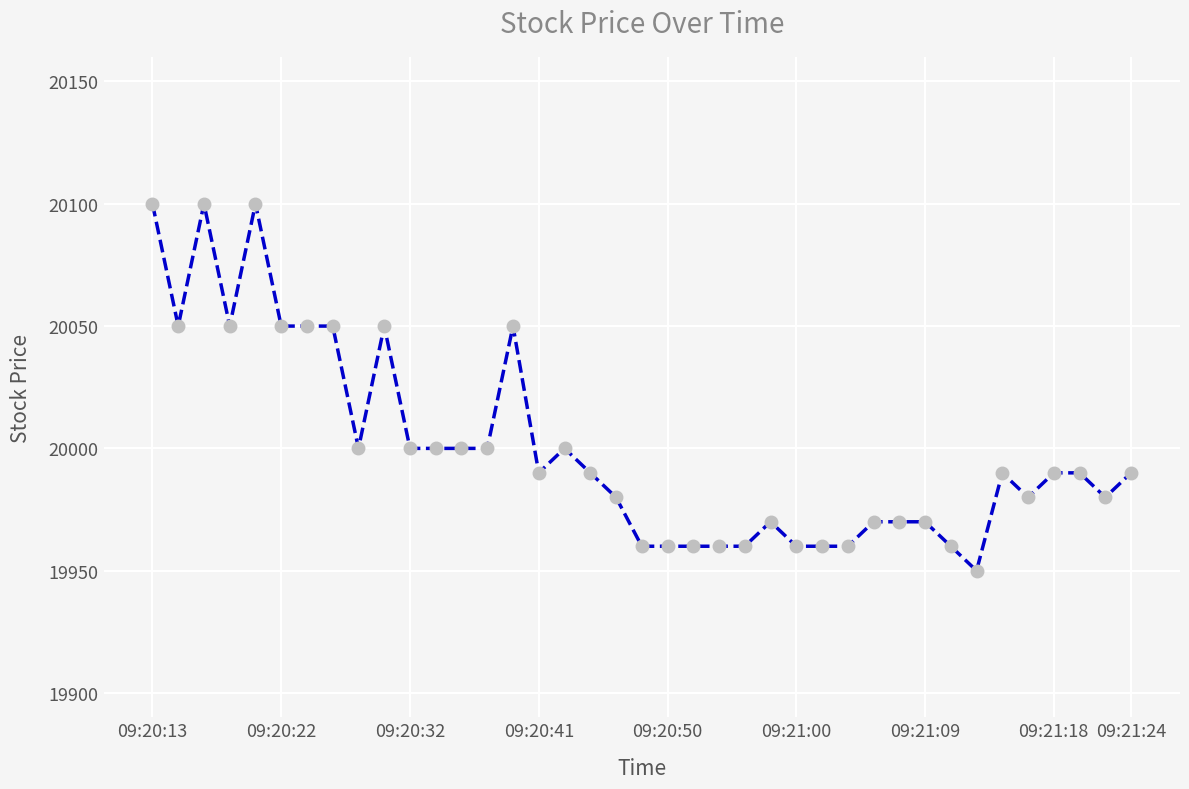

What is the sum of all values?

780000